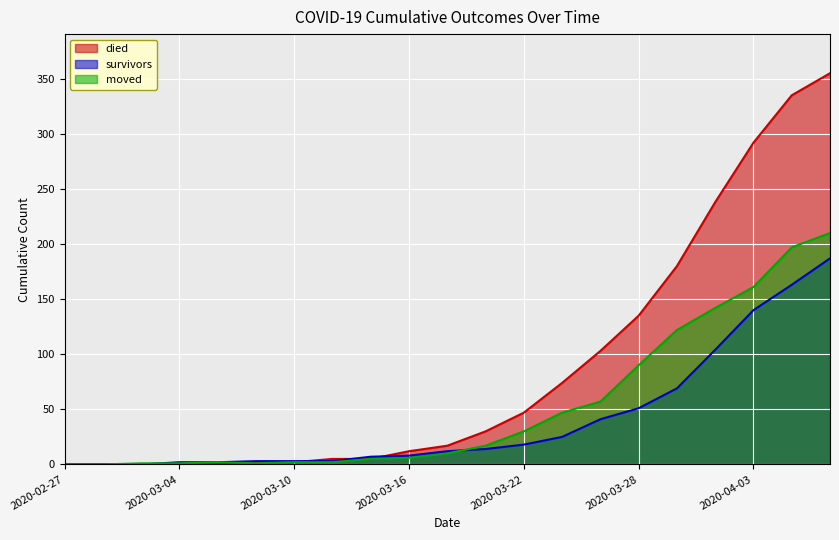

How many data points in died are above 17?

10